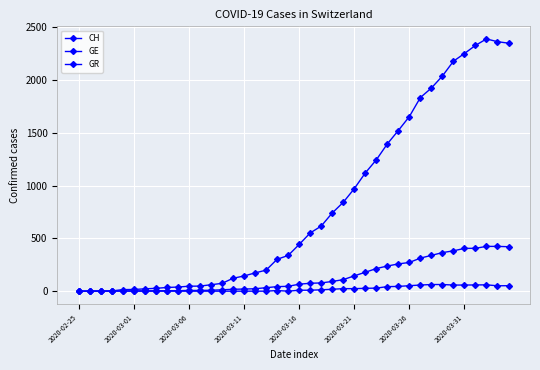

True or false: CH and GE cross at least once.

False